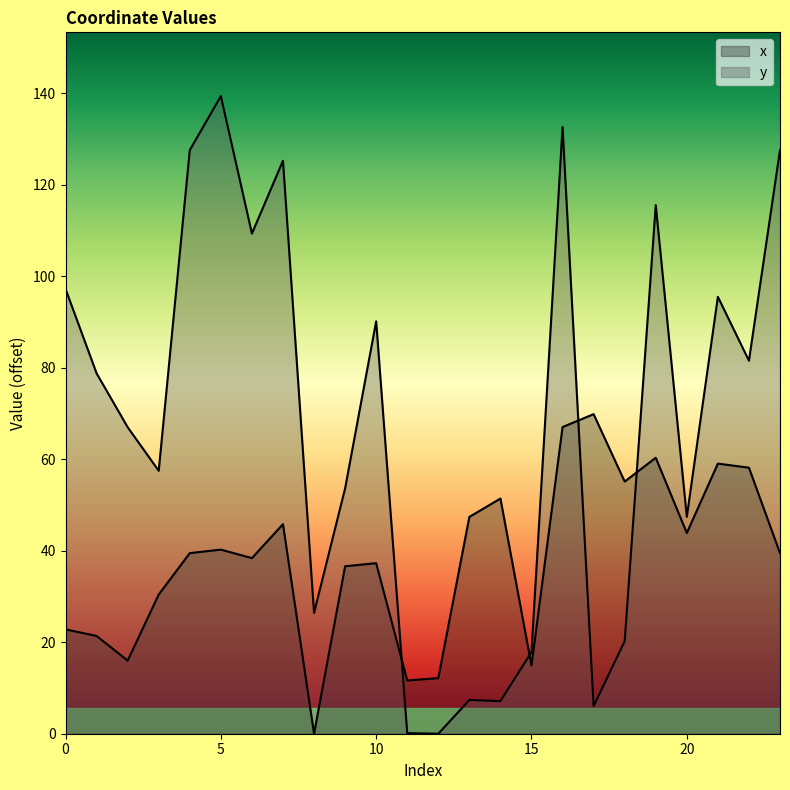

How many positive values does the x series have?

23